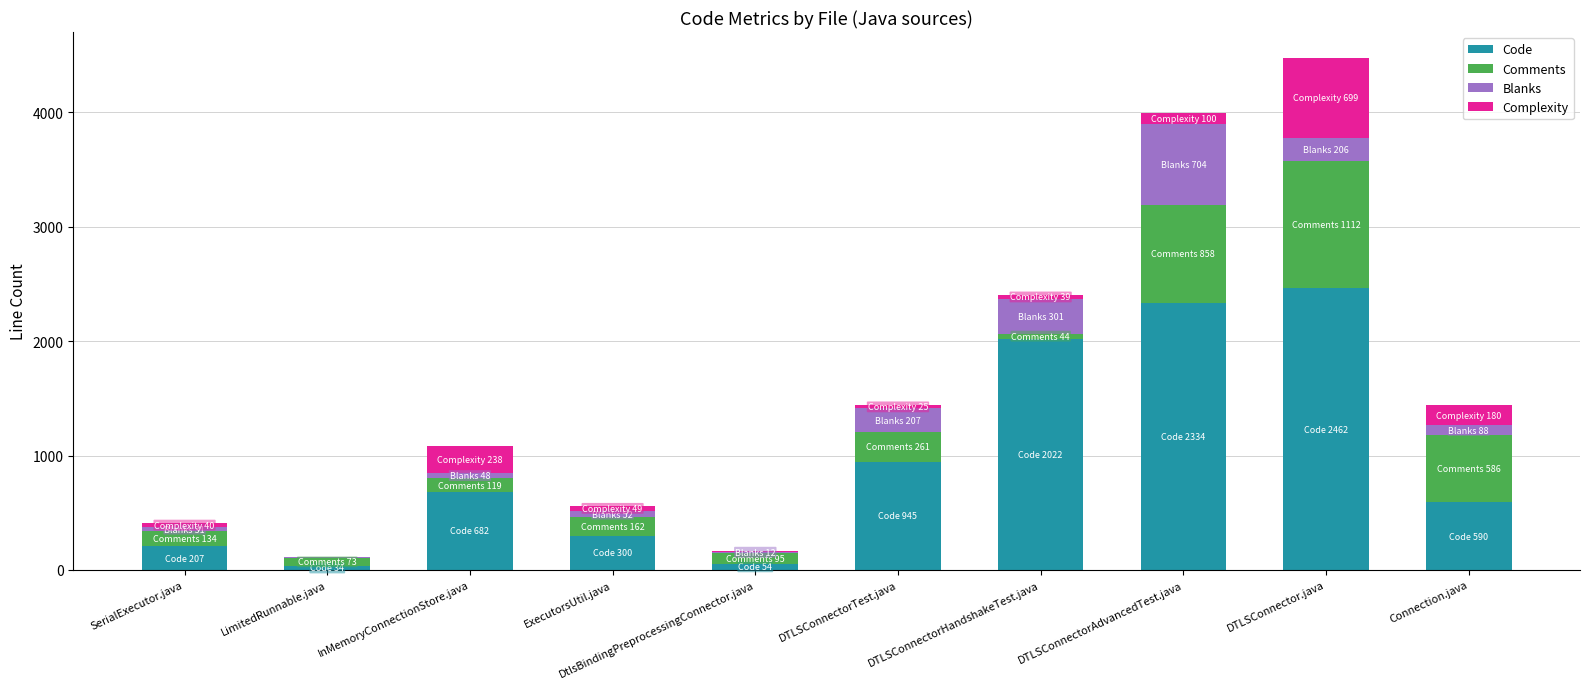

The Code series shows 1260 at DTLSConnectorTest.java. True or false?

False